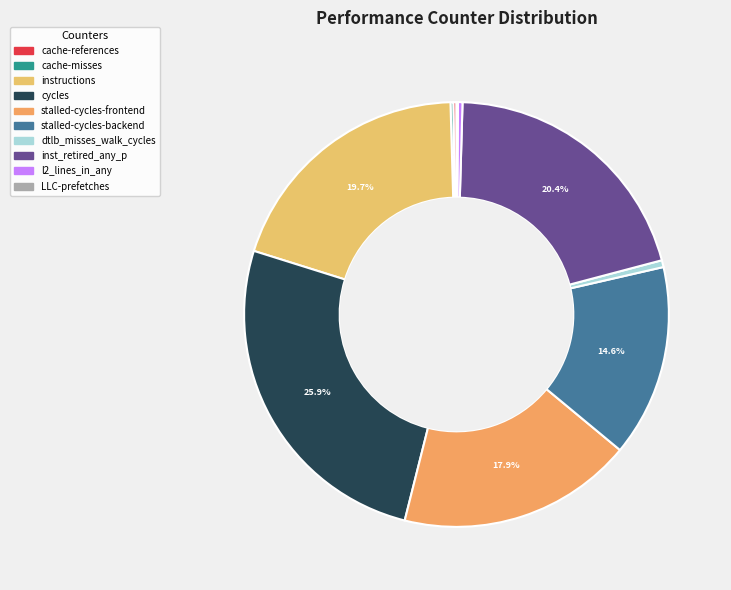

What is the ratio of the value at stalled-cycles-backend to the value at LLC-prefetches?

131.5